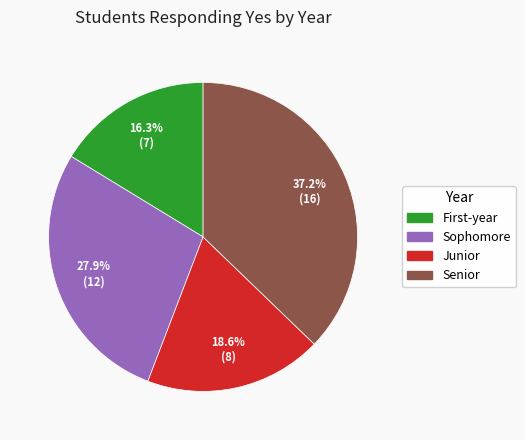

What percentage is the Junior slice, to the nearest percent?

19%